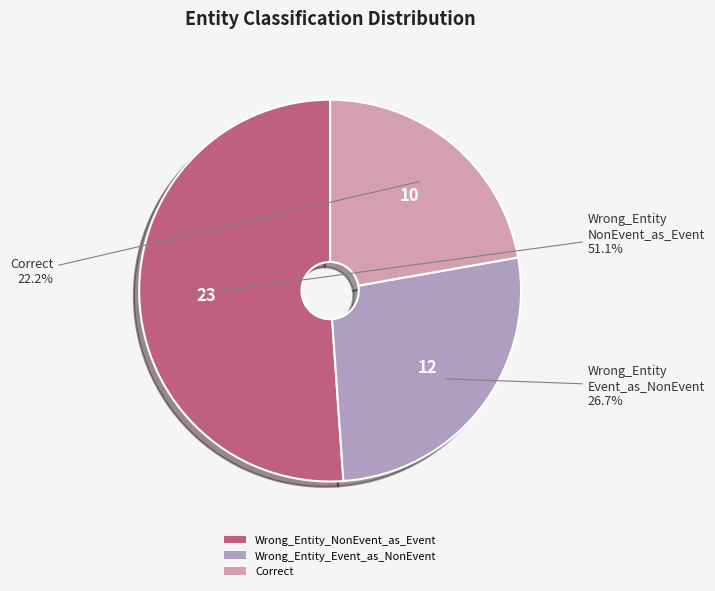

True or false: Wrong_Entity_Event_as_NonEvent accounts for 34% of the total.

False